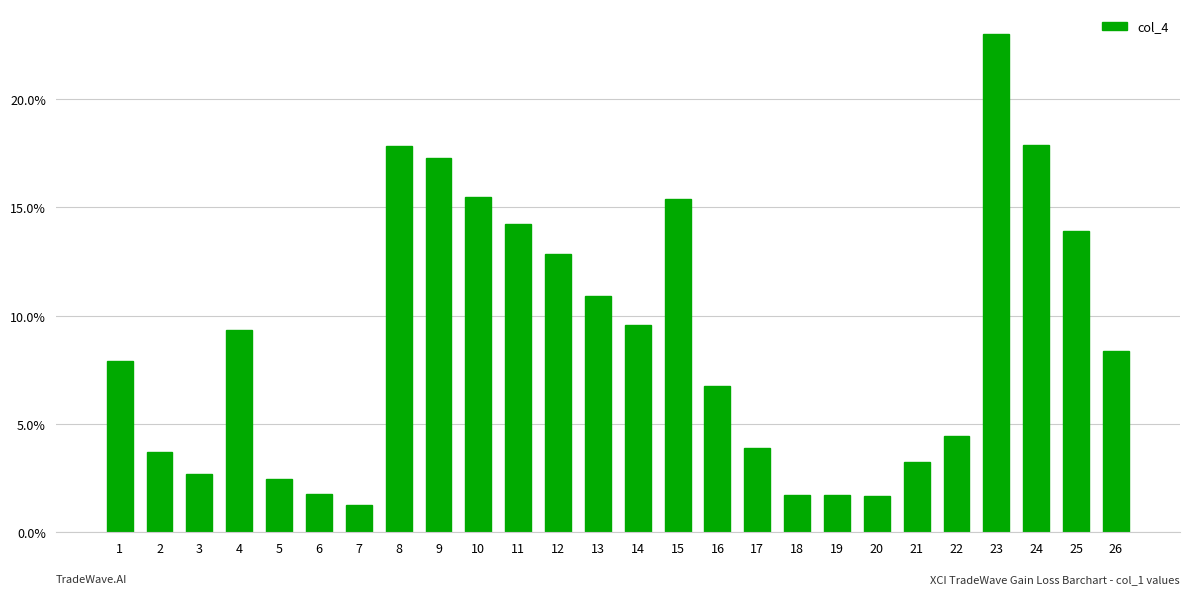

The chart shows a value of 1.7 at 20. True or false?

True